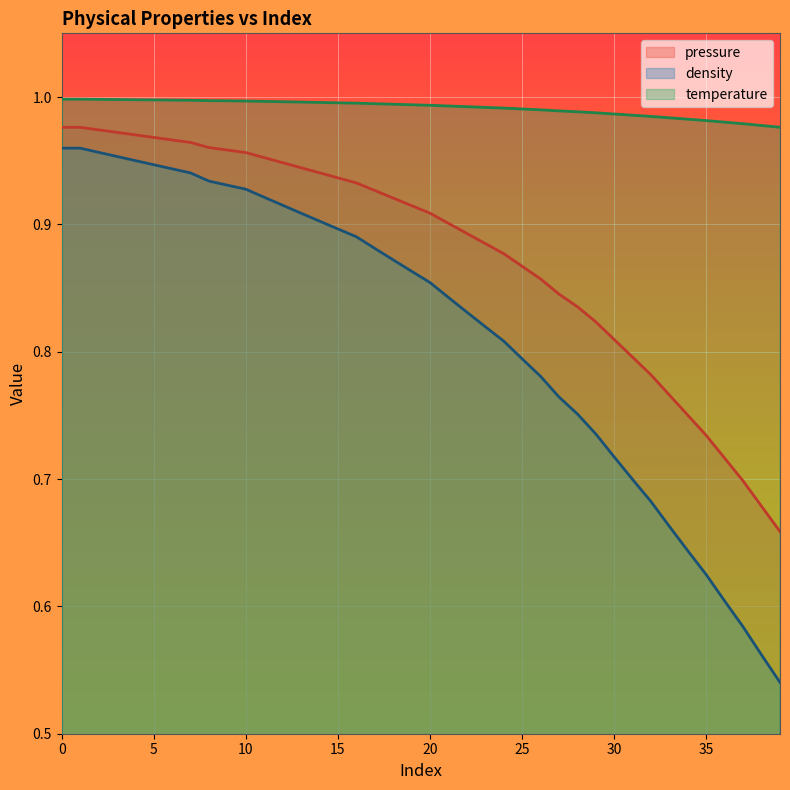

True or false: temperature and density intersect in this chart.

False